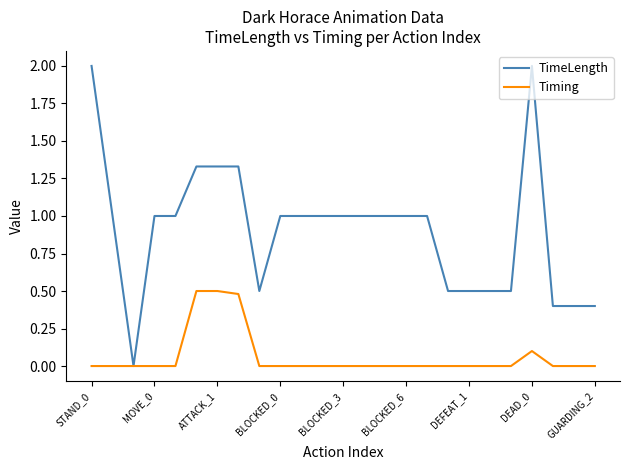

List the series in order of their peak value, highest first.

TimeLength, Timing